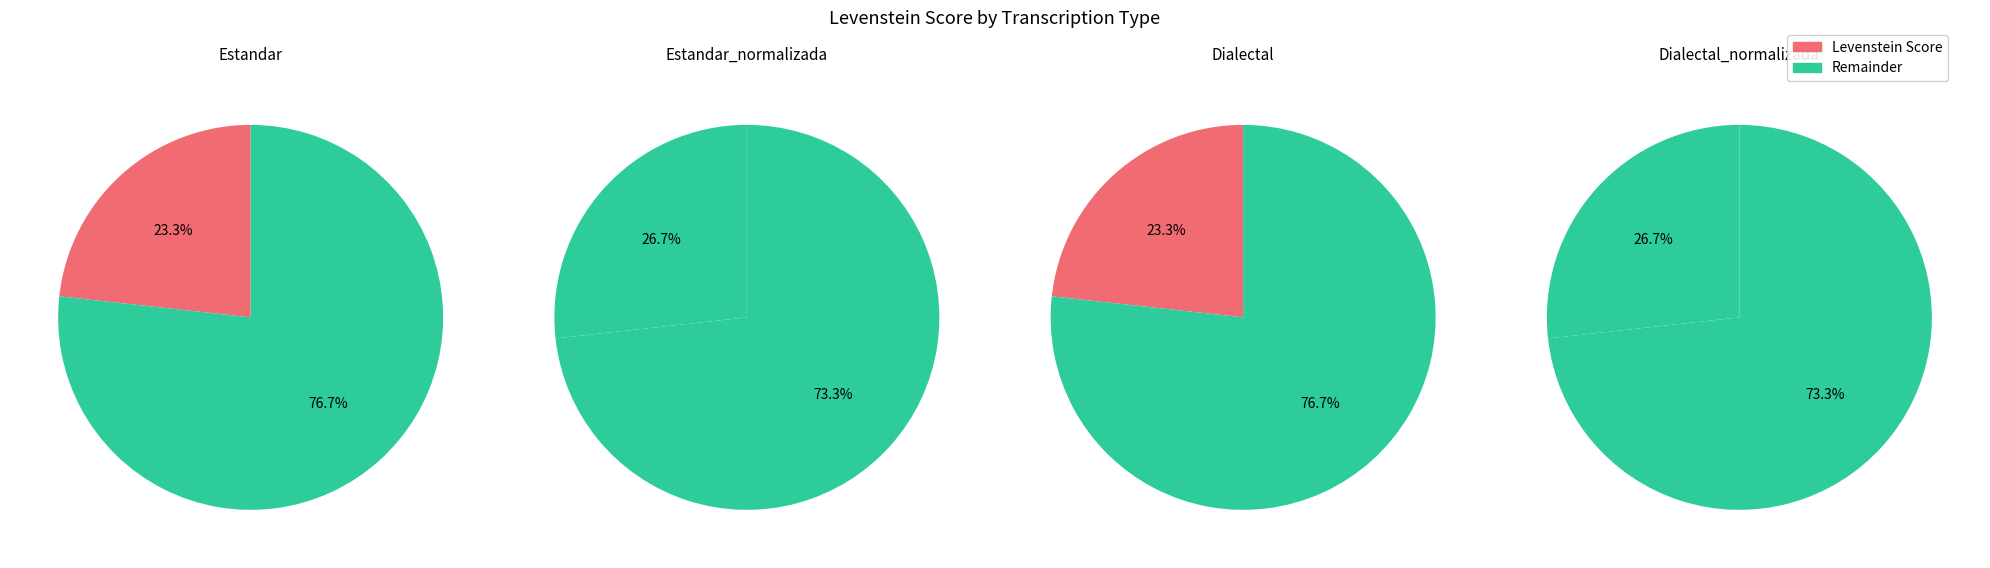

Does Dialectal_normalizada account for over 50% of the chart?

No